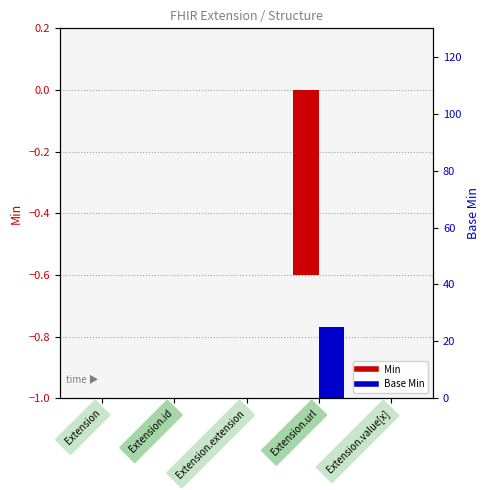

At which category does the chart reach its peak across all series?

Extension.url